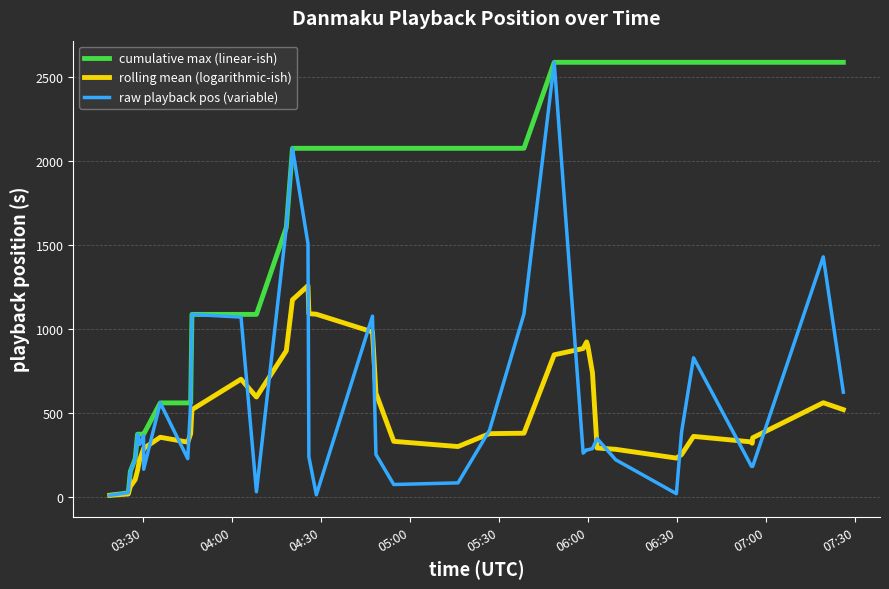

What is the maximum value shown in the chart?

2584.9